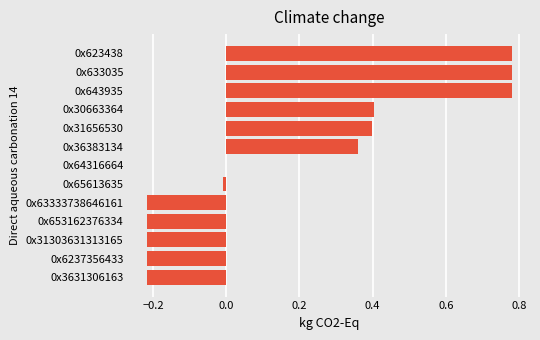

What is the change in value from 0x6237356433 to 0x623438?

+1.0